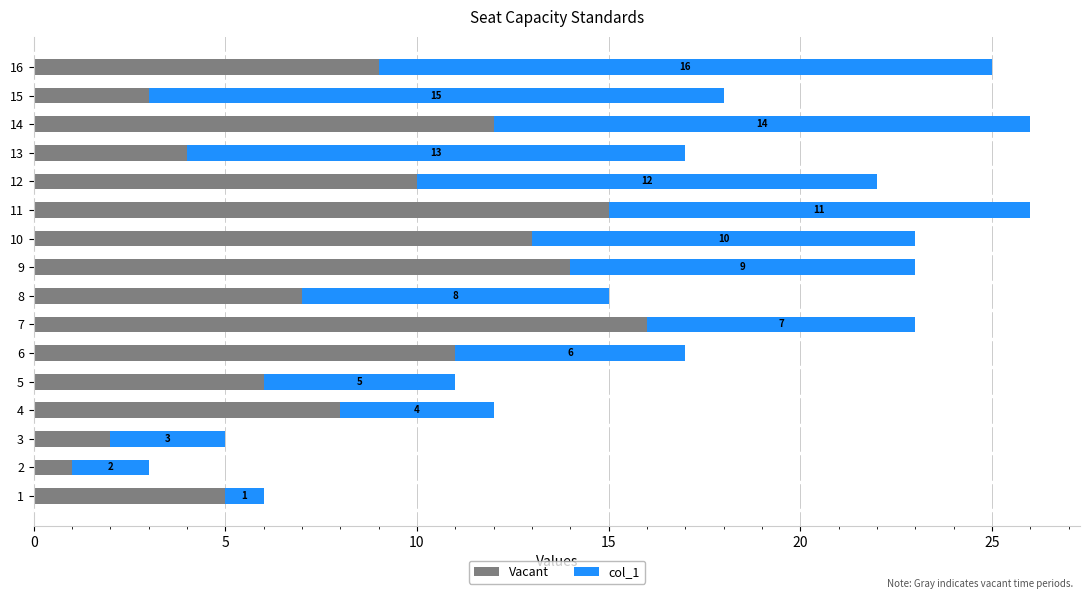

What is the difference between the maximum and minimum values in the Vacant series?

15